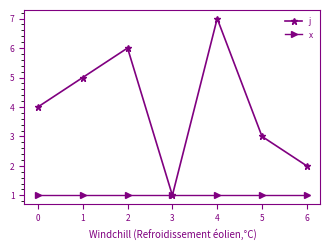

What is the value of the x point at the 6th from the left?

1